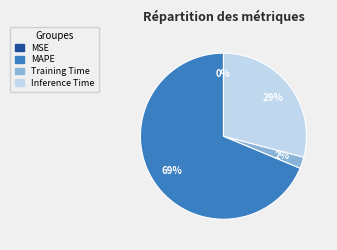

Which slice is the largest?

MAPE